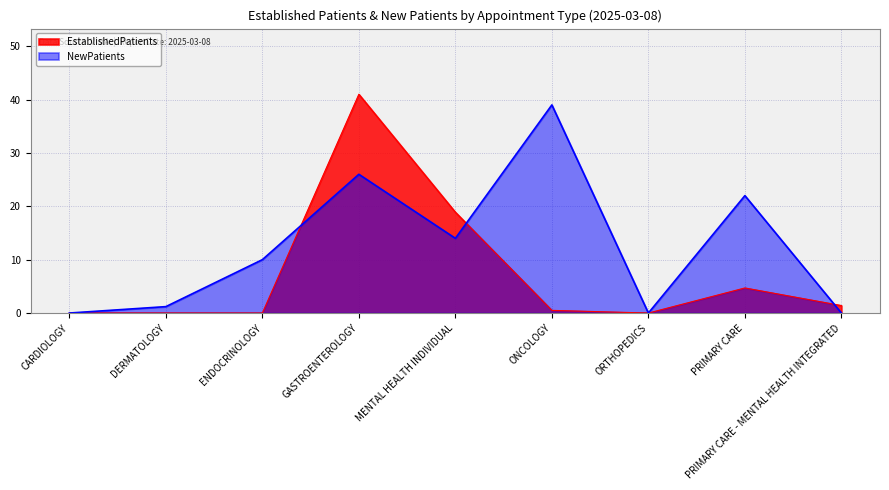

Which series has the largest range (max minus min)?

EstablishedPatients